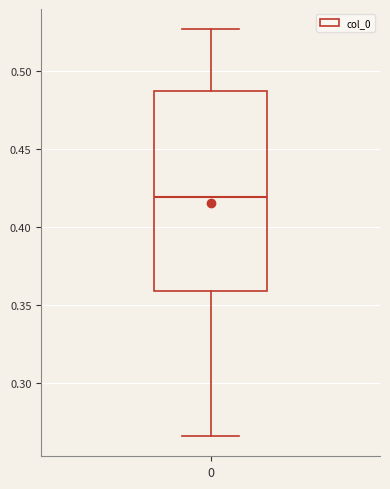

Where is the lower edge of the box at x = 0 on the y-axis? The values are not printed on the chart, so give them approximately, as read against the axis.

0.360